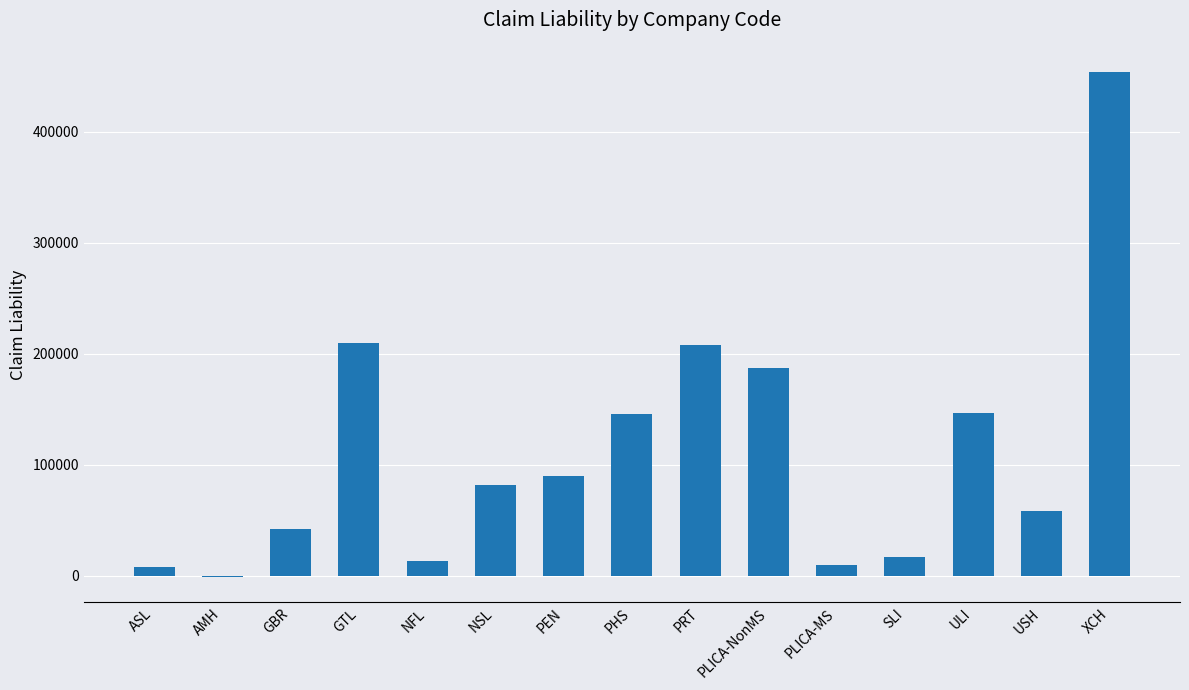

Which category has the highest value across all series?

XCH